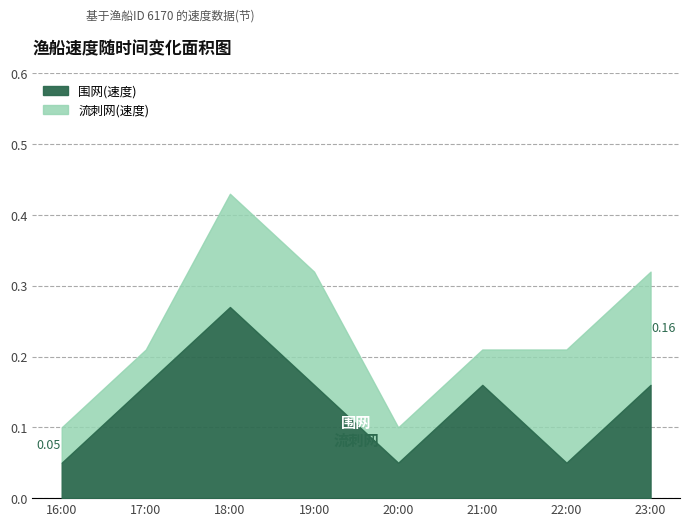

Which series has the largest range (max minus min)?

流刺网(速度)